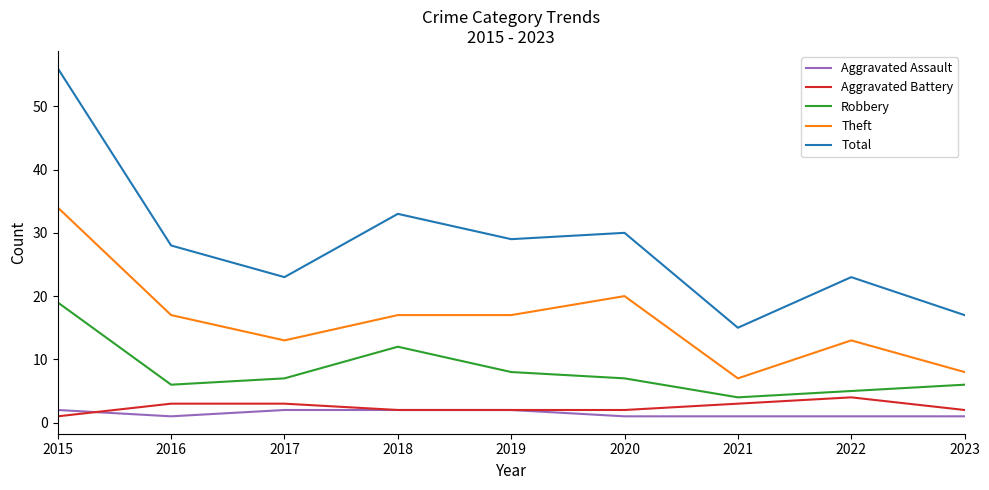

What is the lowest value of the Aggravated Assault series?

1